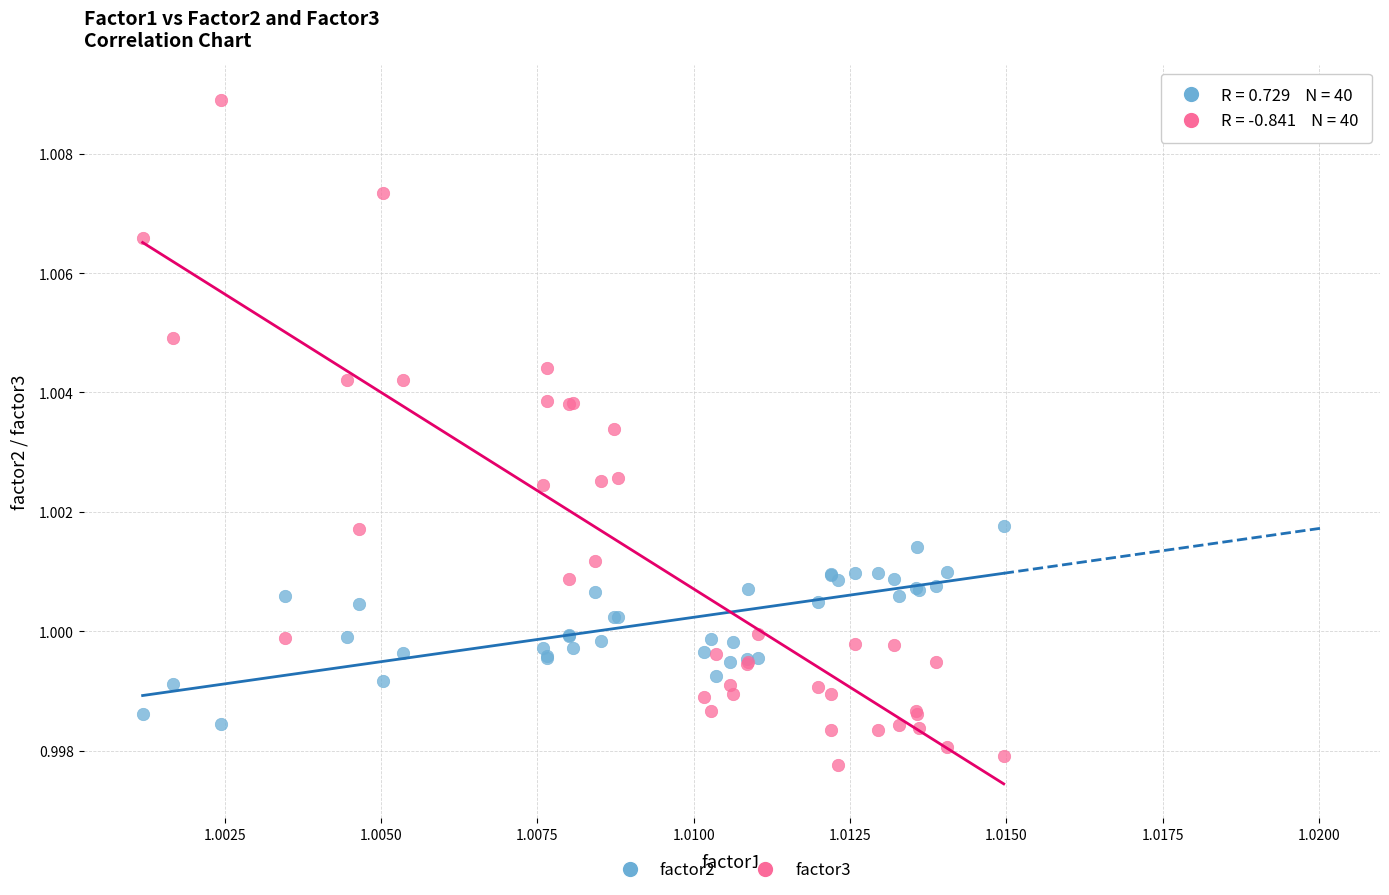

Which series contains the highest Y value?

factor3